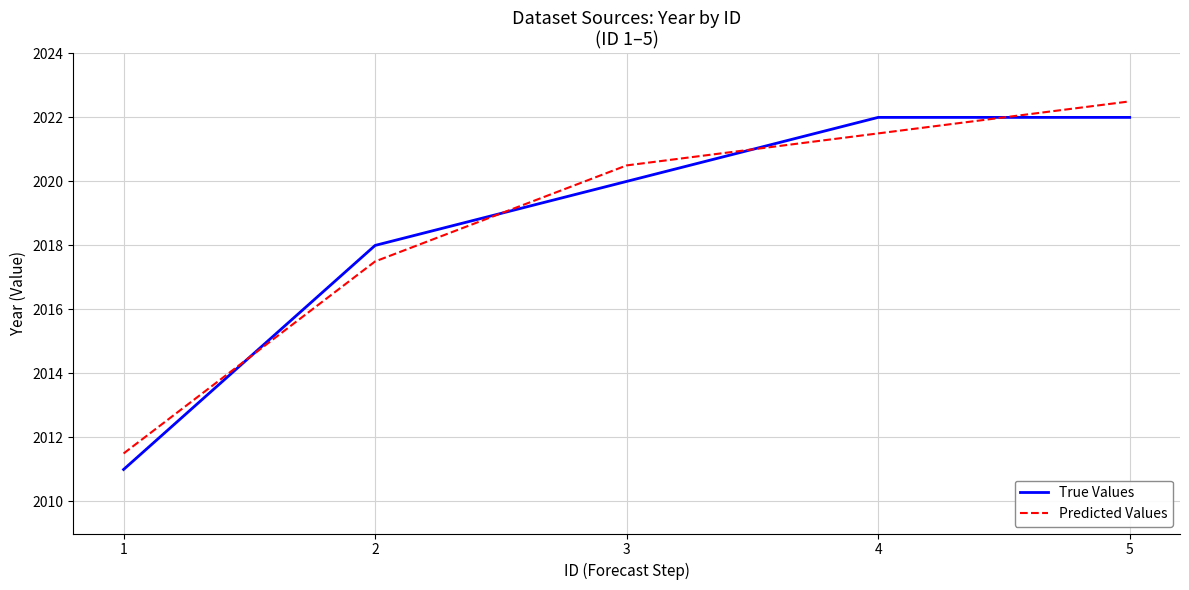

How many lines are shown in the chart?

2